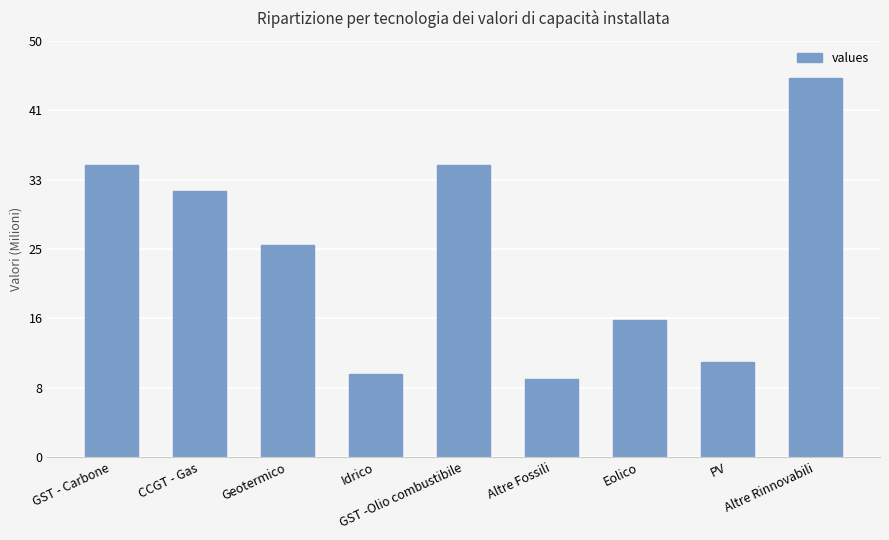

Does the chart contain any negative values?

No